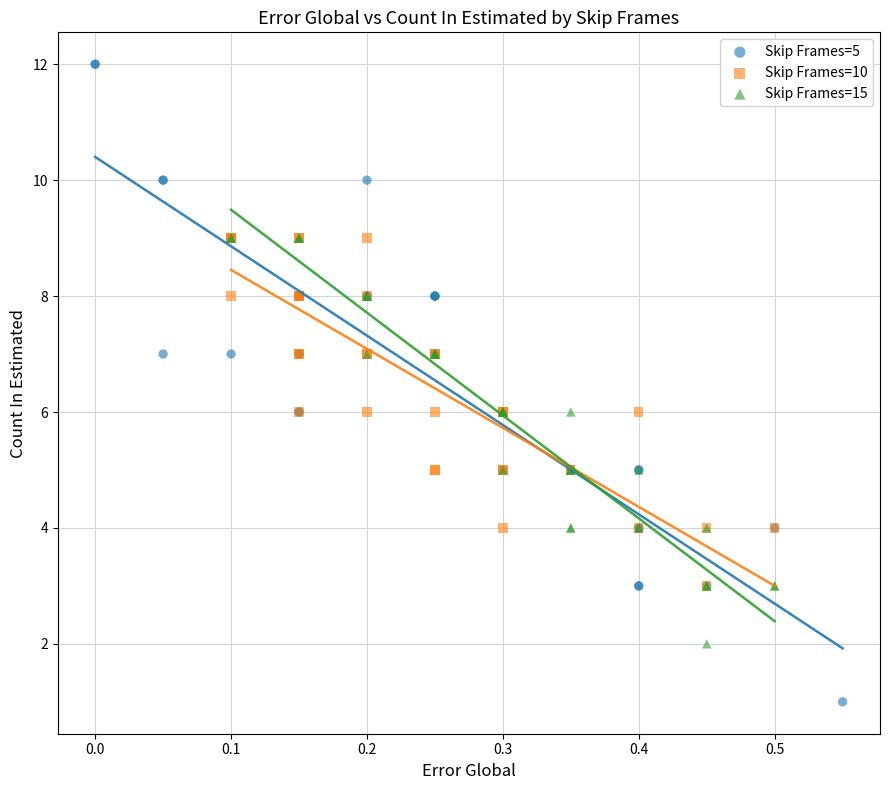

Which series has the widest spread of Y values?

Skip Frames=5